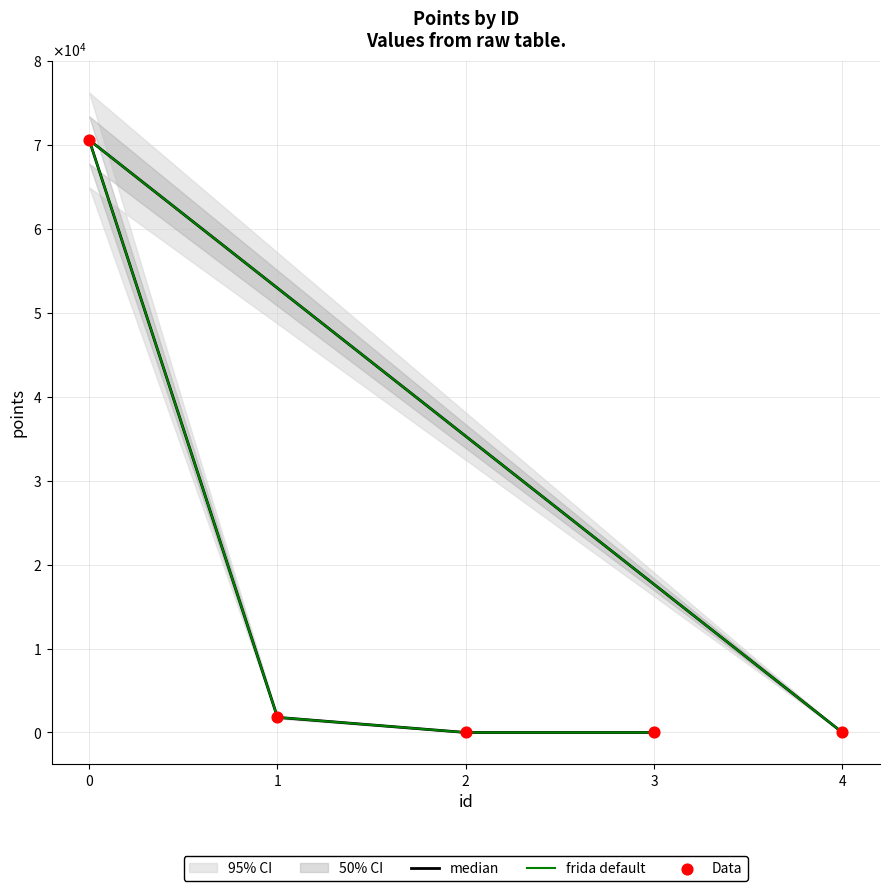

Which series reaches the minimum Y coordinate?

median